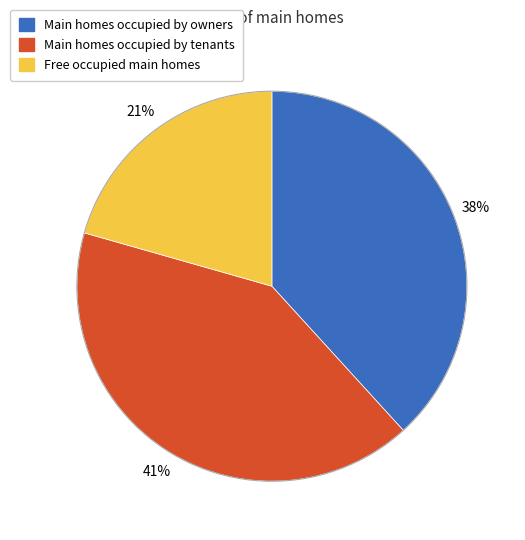

Is there any slice that represents more than half of the pie?

No